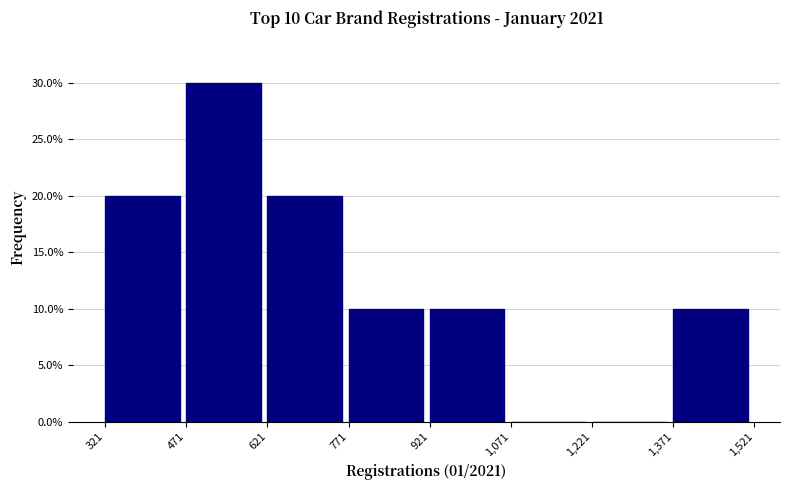

Which range on the x-axis has the tallest bar?

471 to 621